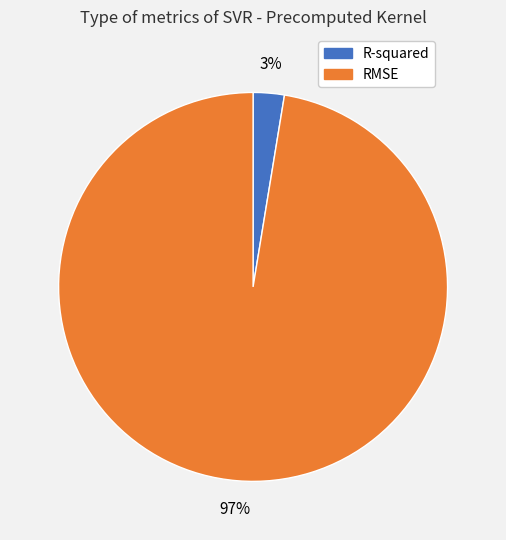

What is the majority slice?

RMSE